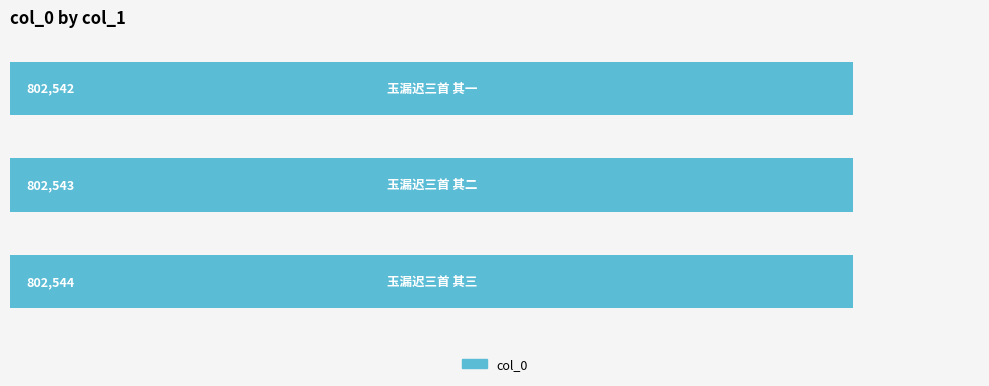

Does the chart contain any negative values?

No